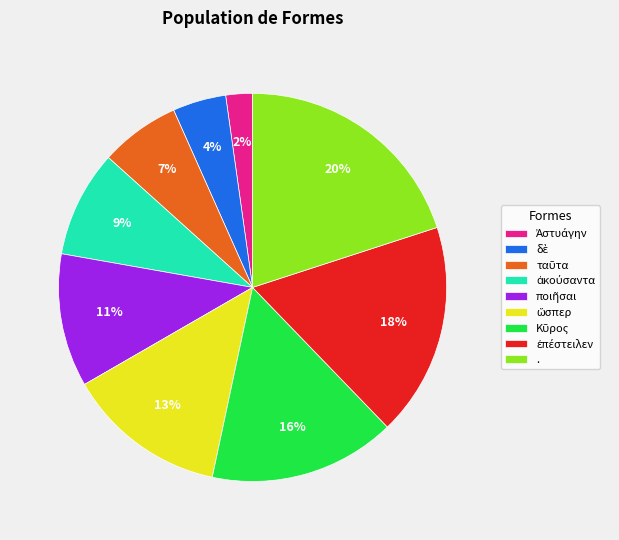

What is the largest slice in the pie chart?

.